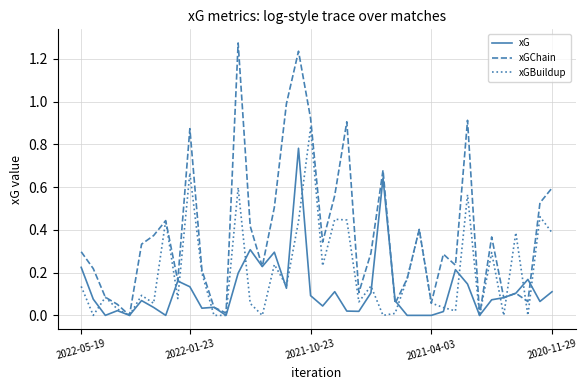

Which series has the widest spread of values?

xGChain